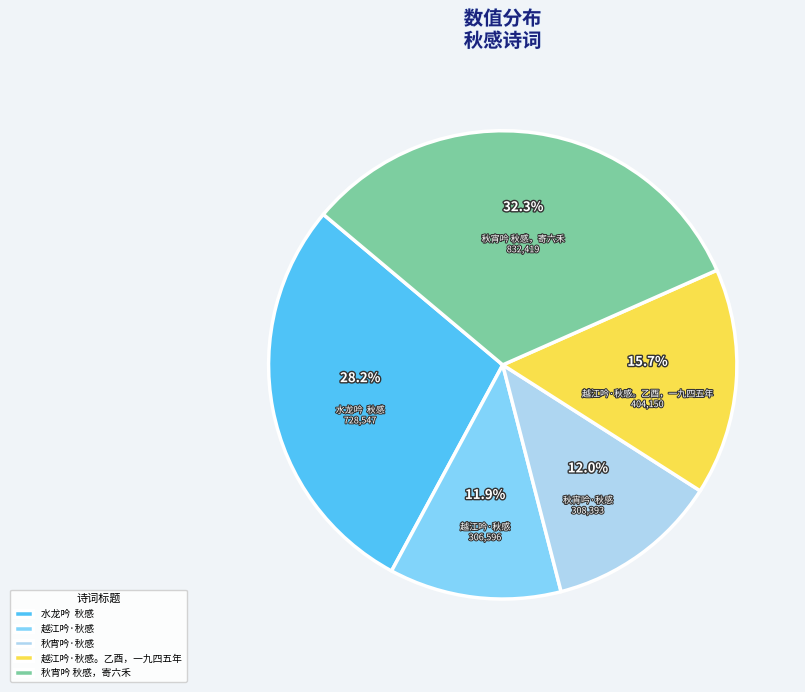

To the nearest percent, what percentage of the pie is 秋宵吟·秋感?

12%